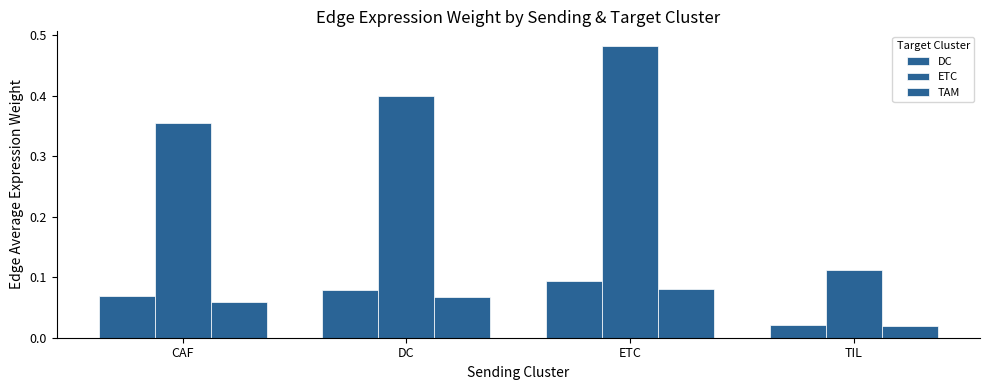

How many bars are there in total?

12